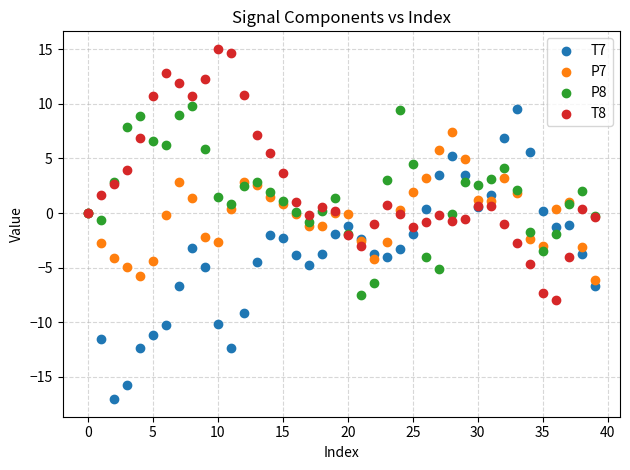

Which series contains the highest Y value?

T8